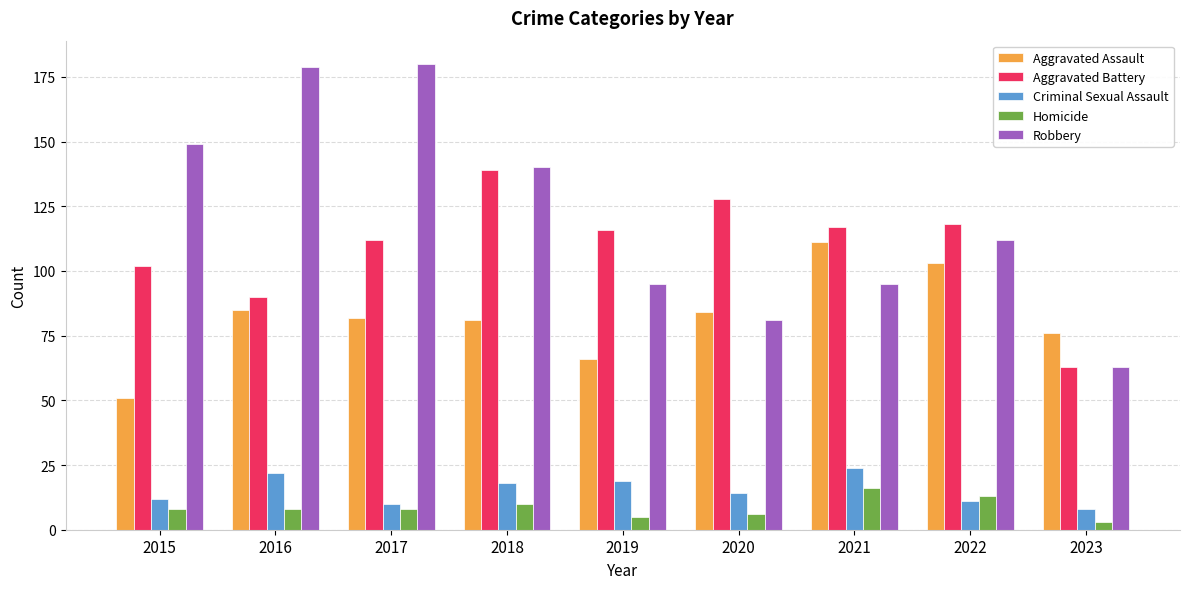

Which series has the largest total across all categories?

Robbery